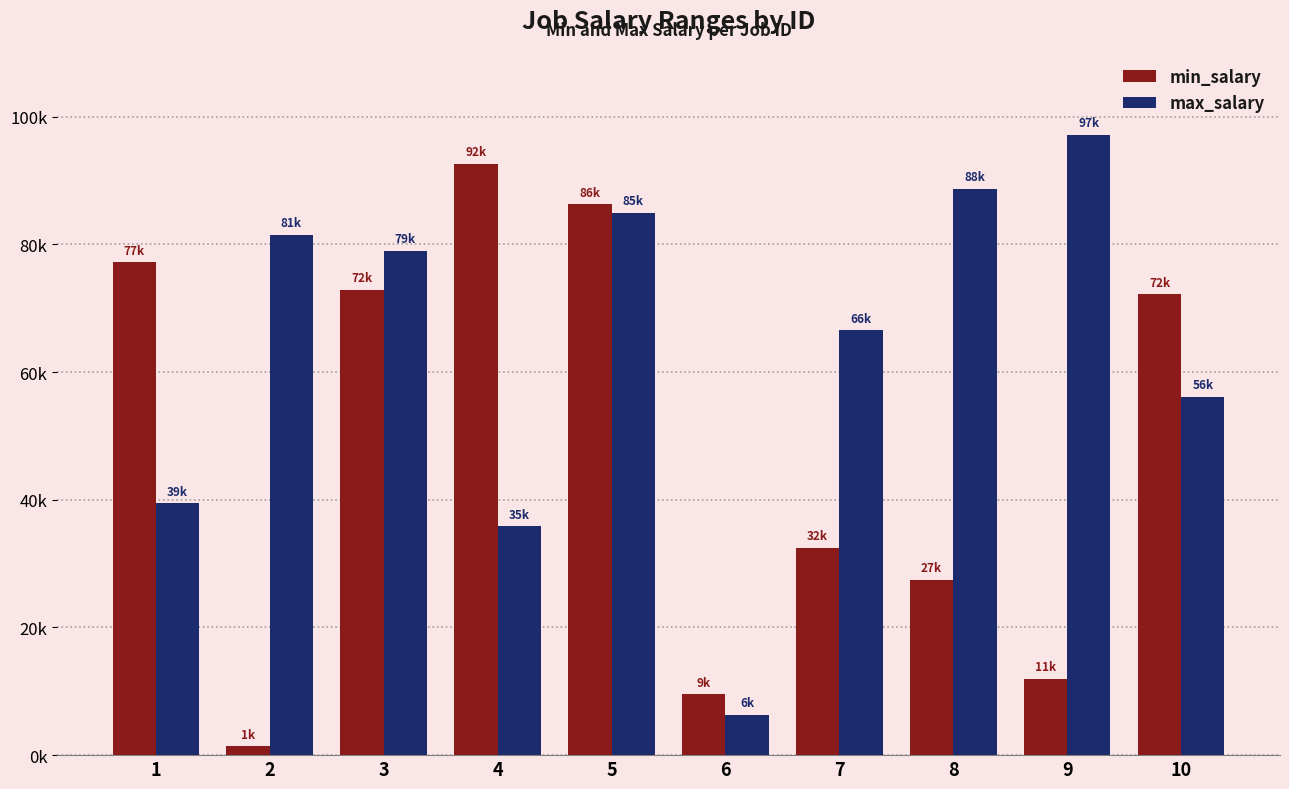

List the series in order of their peak value, highest first.

max_salary, min_salary